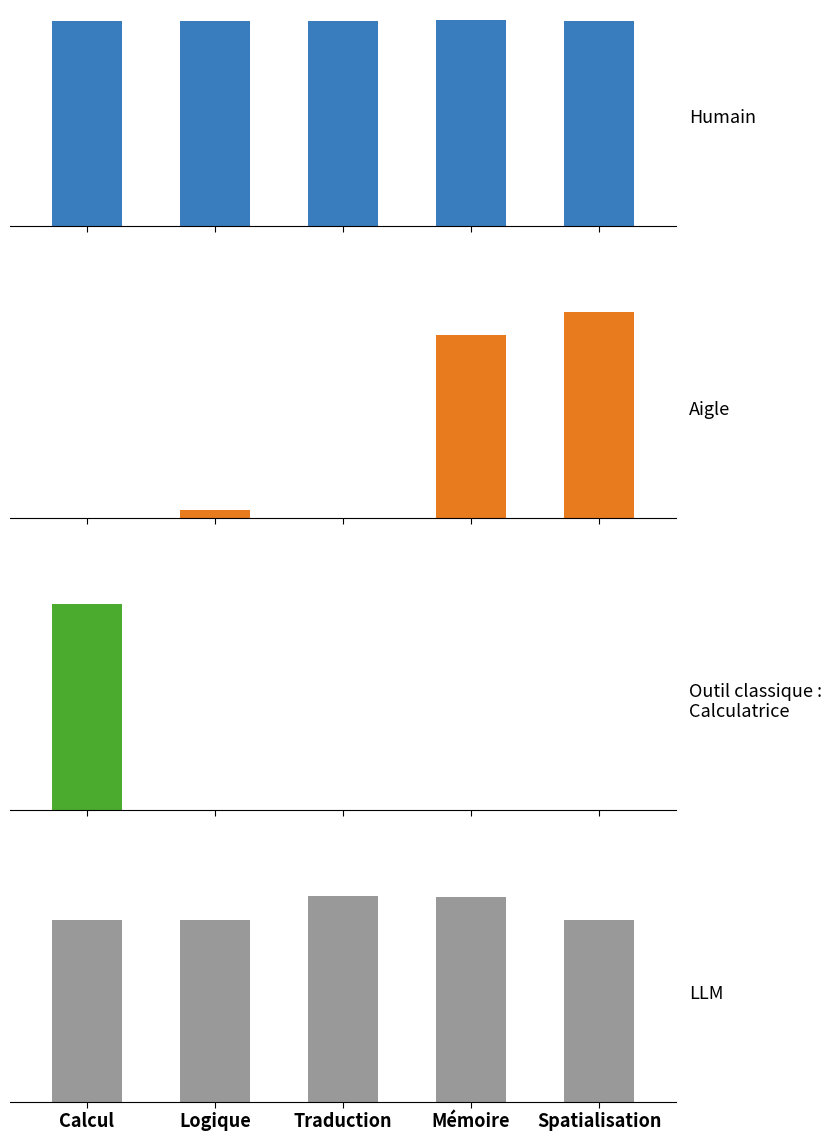

Between Spatialisation and Logique, which is larger?

Logique